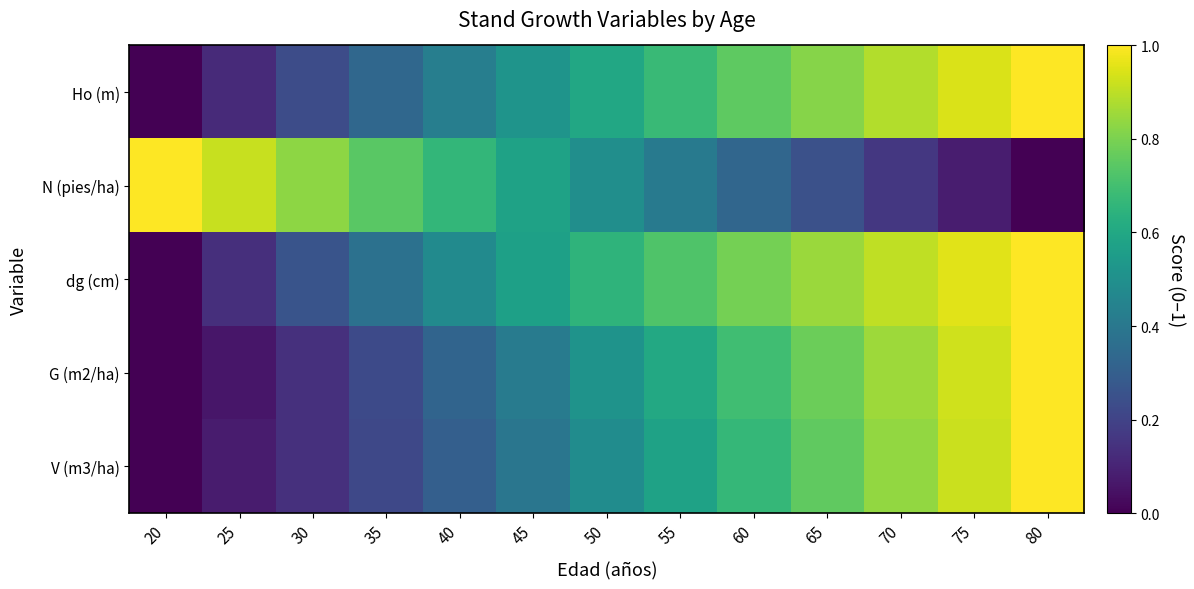

What is the difference between the highest and lowest values at 35?

0.5